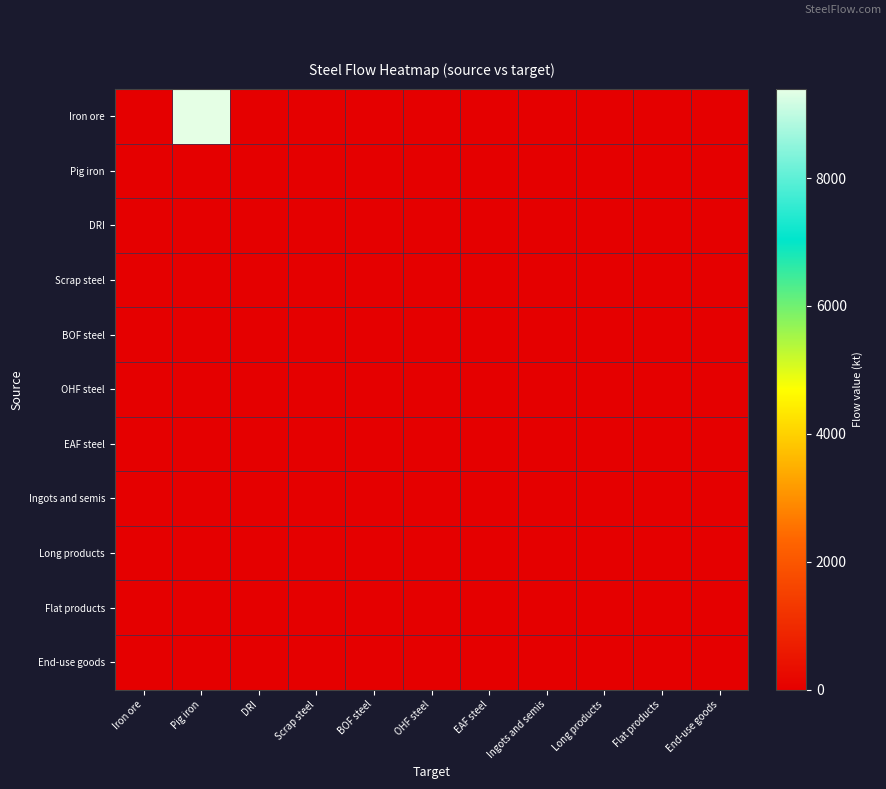

Reading left to right, extract all data points from this chart.

Iron ore: Iron ore=0.0	Pig iron=9392.9	DRI=0.0	Scrap steel=0.0	BOF steel=0.0	OHF steel=0.0	EAF steel=0.0	Ingots and semis=0.0	Long products=0.0	Flat products=0.0	End-use goods=0.0
Pig iron: Iron ore=0.0	Pig iron=0.0	DRI=0.0	Scrap steel=0.0	BOF steel=0.0	OHF steel=0.0	EAF steel=0.0	Ingots and semis=0.0	Long products=0.0	Flat products=0.0	End-use goods=0.0
DRI: Iron ore=0.0	Pig iron=0.0	DRI=0.0	Scrap steel=0.0	BOF steel=0.0	OHF steel=0.0	EAF steel=0.0	Ingots and semis=0.0	Long products=0.0	Flat products=0.0	End-use goods=0.0
Scrap steel: Iron ore=0.0	Pig iron=0.0	DRI=0.0	Scrap steel=0.0	BOF steel=0.0	OHF steel=0.0	EAF steel=0.0	Ingots and semis=0.0	Long products=0.0	Flat products=0.0	End-use goods=0.0
BOF steel: Iron ore=0.0	Pig iron=0.0	DRI=0.0	Scrap steel=0.0	BOF steel=0.0	OHF steel=0.0	EAF steel=0.0	Ingots and semis=0.0	Long products=0.0	Flat products=0.0	End-use goods=0.0
OHF steel: Iron ore=0.0	Pig iron=0.0	DRI=0.0	Scrap steel=0.0	BOF steel=0.0	OHF steel=0.0	EAF steel=0.0	Ingots and semis=0.0	Long products=0.0	Flat products=0.0	End-use goods=0.0
EAF steel: Iron ore=0.0	Pig iron=0.0	DRI=0.0	Scrap steel=0.0	BOF steel=0.0	OHF steel=0.0	EAF steel=0.0	Ingots and semis=0.0	Long products=0.0	Flat products=0.0	End-use goods=0.0
Ingots and semis: Iron ore=0.0	Pig iron=0.0	DRI=0.0	Scrap steel=0.0	BOF steel=0.0	OHF steel=0.0	EAF steel=0.0	Ingots and semis=0.0	Long products=0.0	Flat products=0.0	End-use goods=0.0
Long products: Iron ore=0.0	Pig iron=0.0	DRI=0.0	Scrap steel=0.0	BOF steel=0.0	OHF steel=0.0	EAF steel=0.0	Ingots and semis=0.0	Long products=0.0	Flat products=0.0	End-use goods=0.0
Flat products: Iron ore=0.0	Pig iron=0.0	DRI=0.0	Scrap steel=0.0	BOF steel=0.0	OHF steel=0.0	EAF steel=0.0	Ingots and semis=0.0	Long products=0.0	Flat products=0.0	End-use goods=0.0
End-use goods: Iron ore=0.0	Pig iron=0.0	DRI=0.0	Scrap steel=0.0	BOF steel=0.0	OHF steel=0.0	EAF steel=0.0	Ingots and semis=0.0	Long products=0.0	Flat products=0.0	End-use goods=0.0